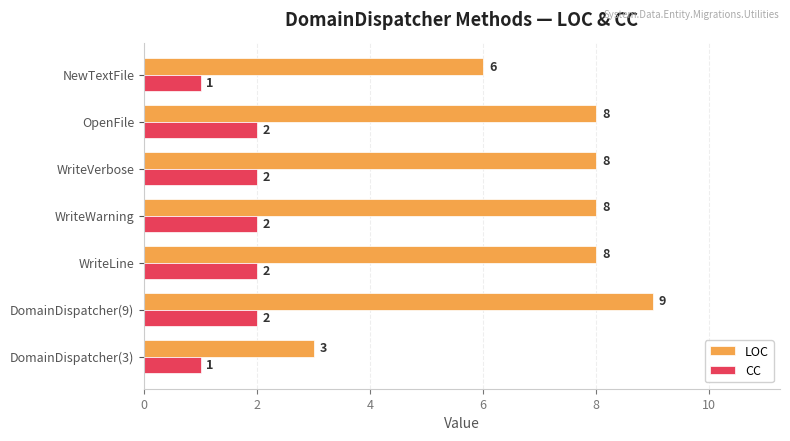

Which series has the largest total across all categories?

LOC